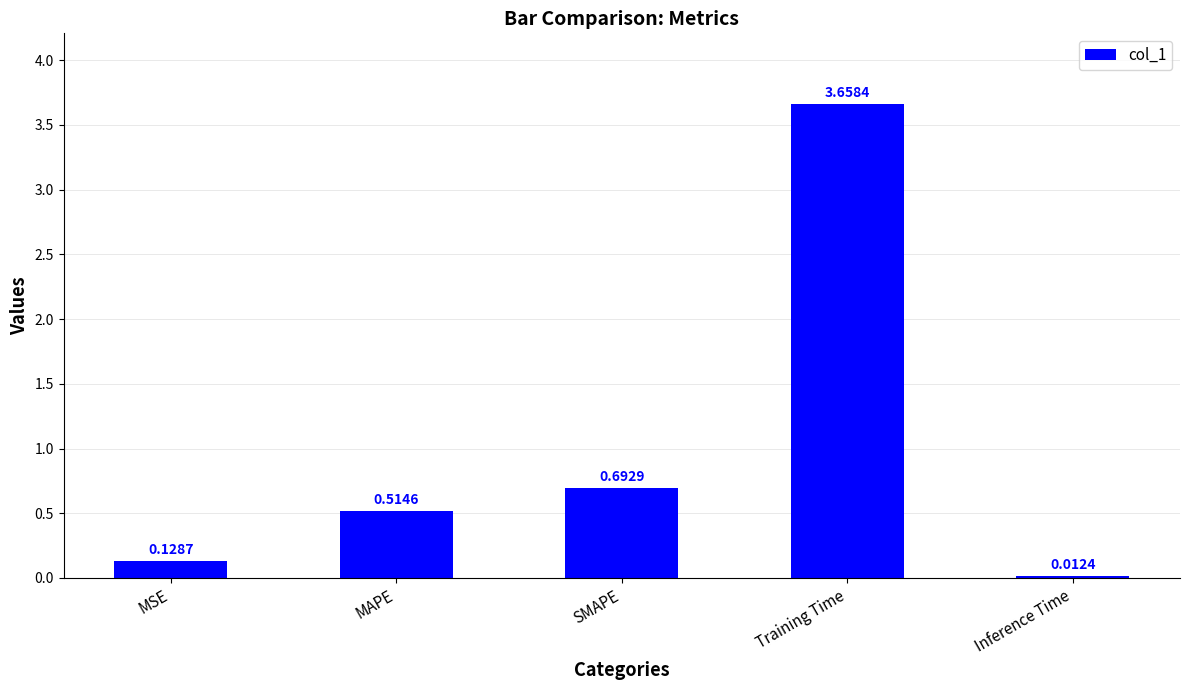

What is the sum of the values at SMAPE and Training Time?

4.4